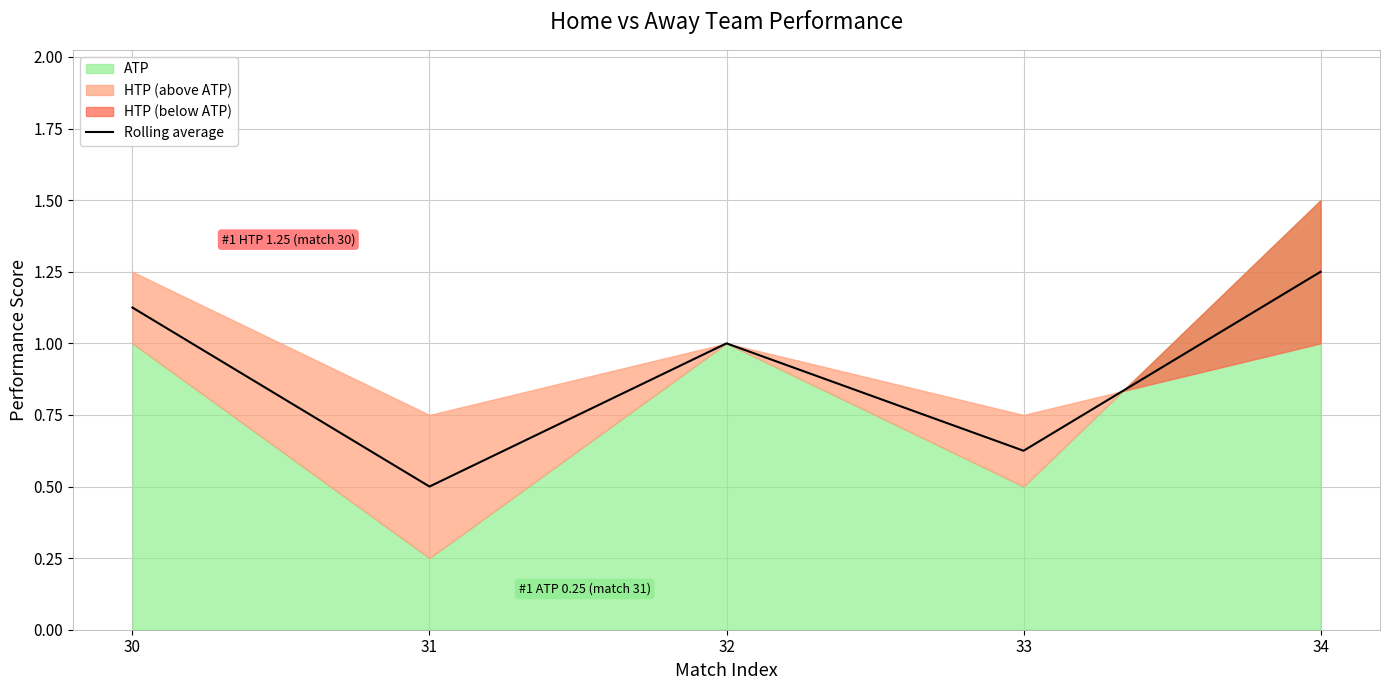

What is the sum of the values at 33 and 31?

1.1